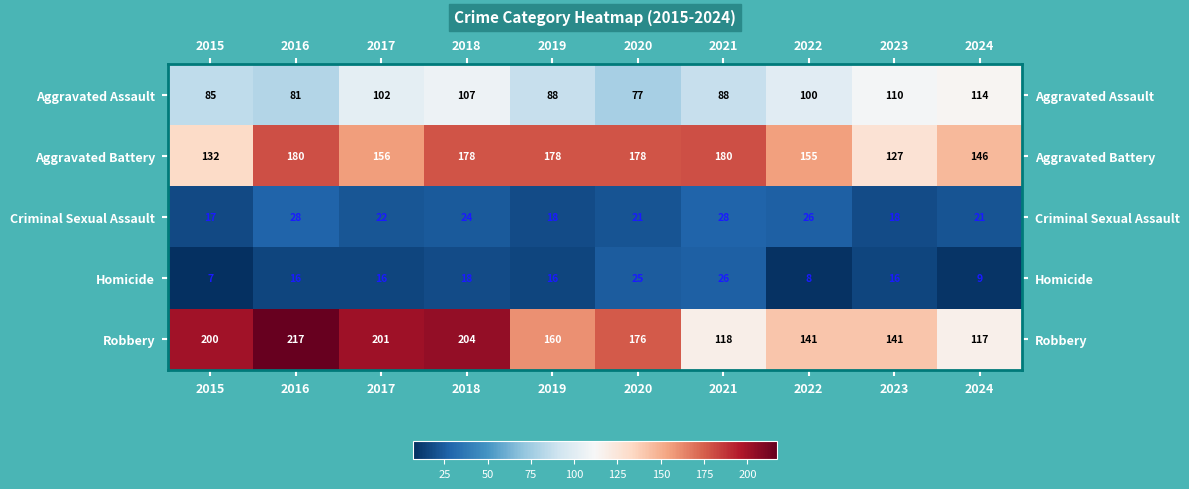

Count the number of categories in the chart.

10